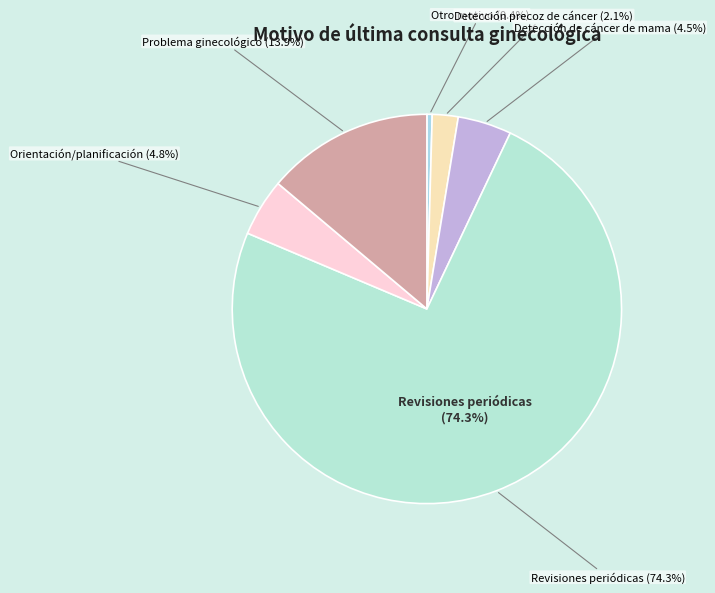

Which slice represents more than half of the pie?

Revisiones periódicas